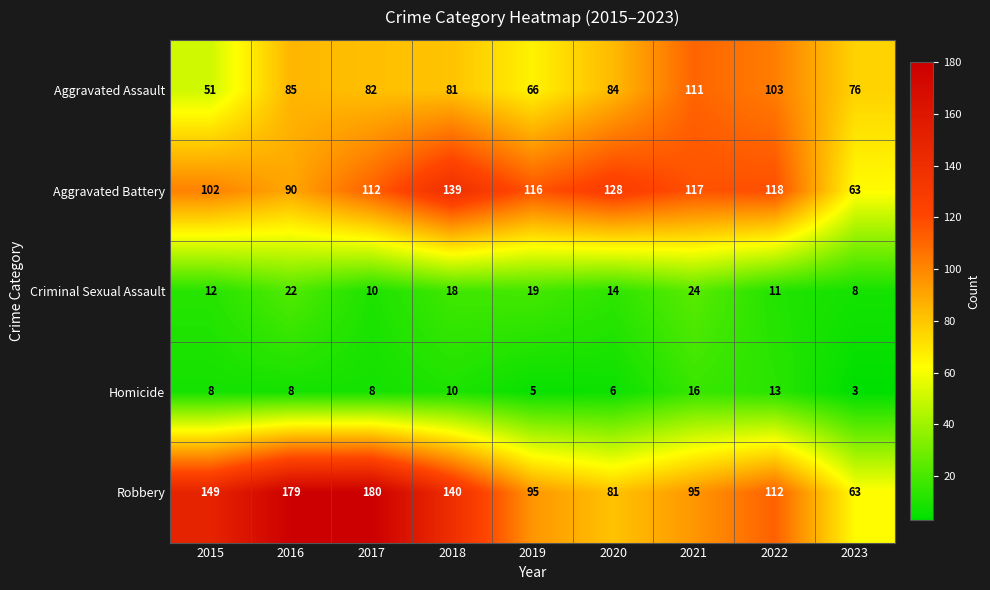

What is the difference between the maximum and minimum values in the Criminal Sexual Assault series?

16